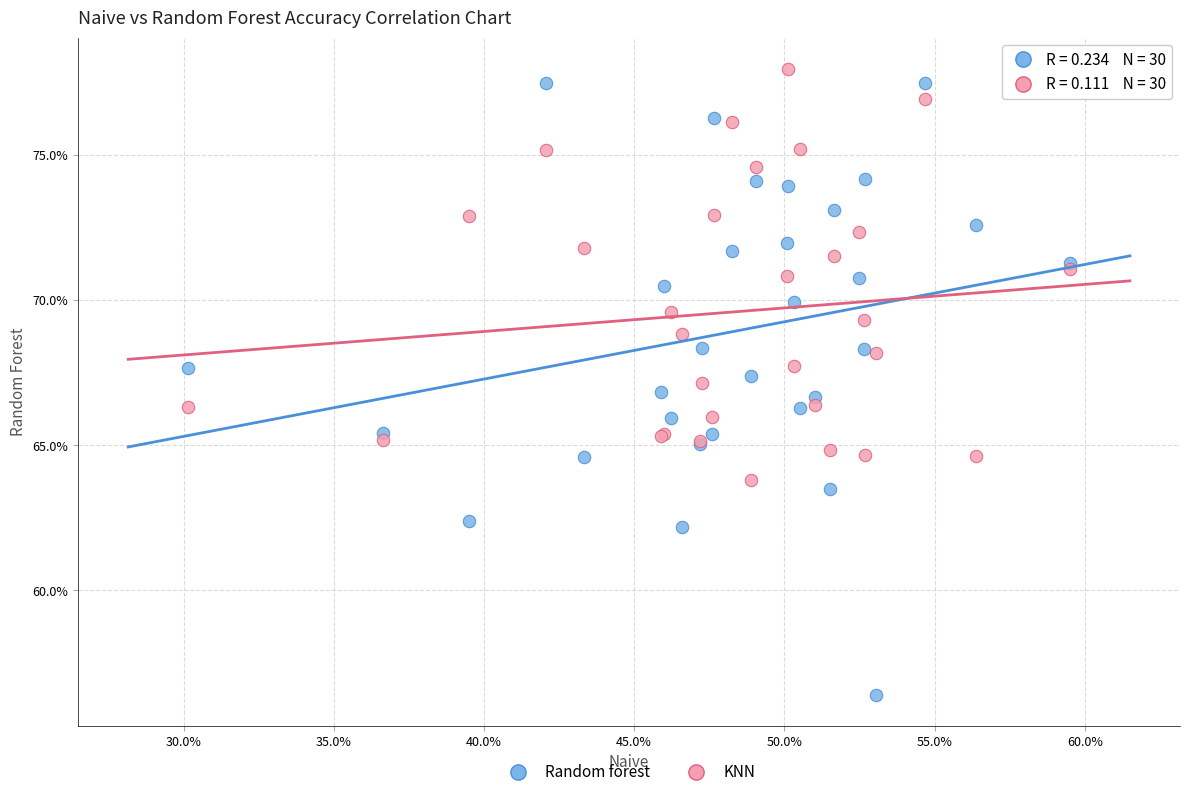

Which series reaches the minimum Y coordinate?

Random forest